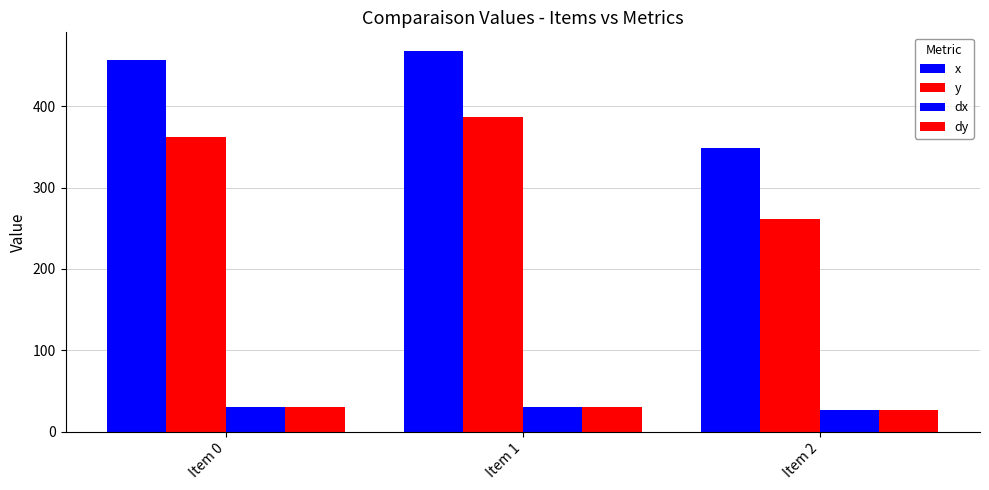

How many bars are there in total?

12